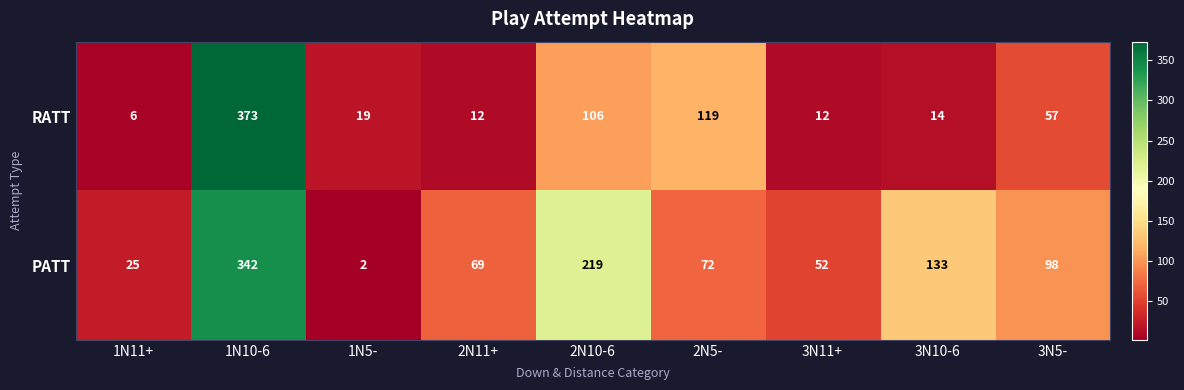

Which series has the largest range (max minus min)?

RATT